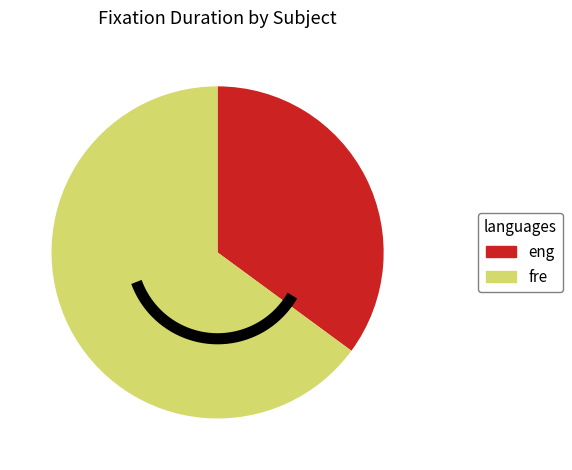

Does 173 represent more than half of the total?

No